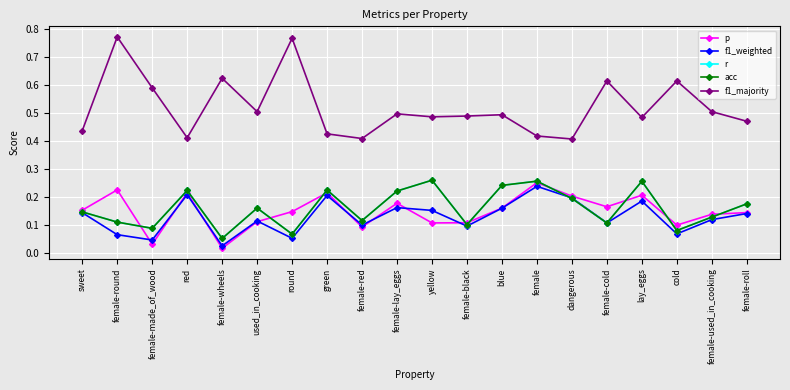

Does the chart have visible grid lines?

Yes